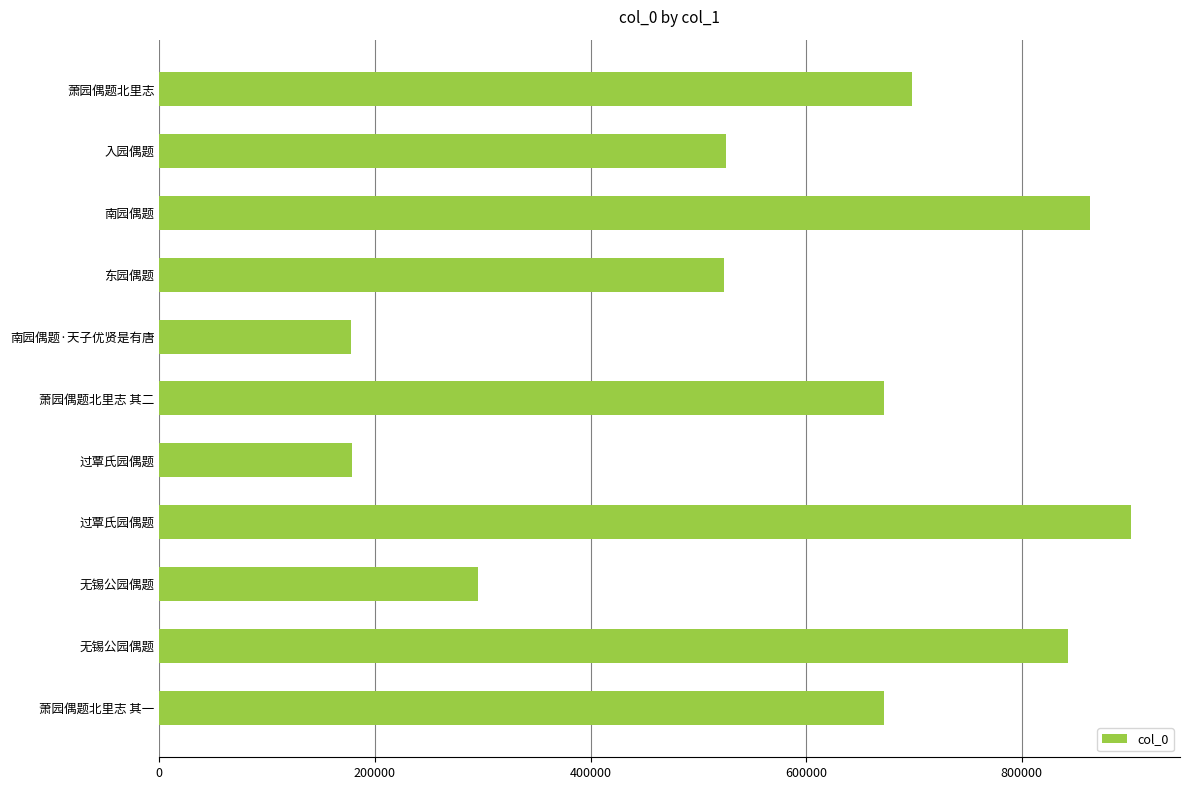

How many series are shown in this chart?

1